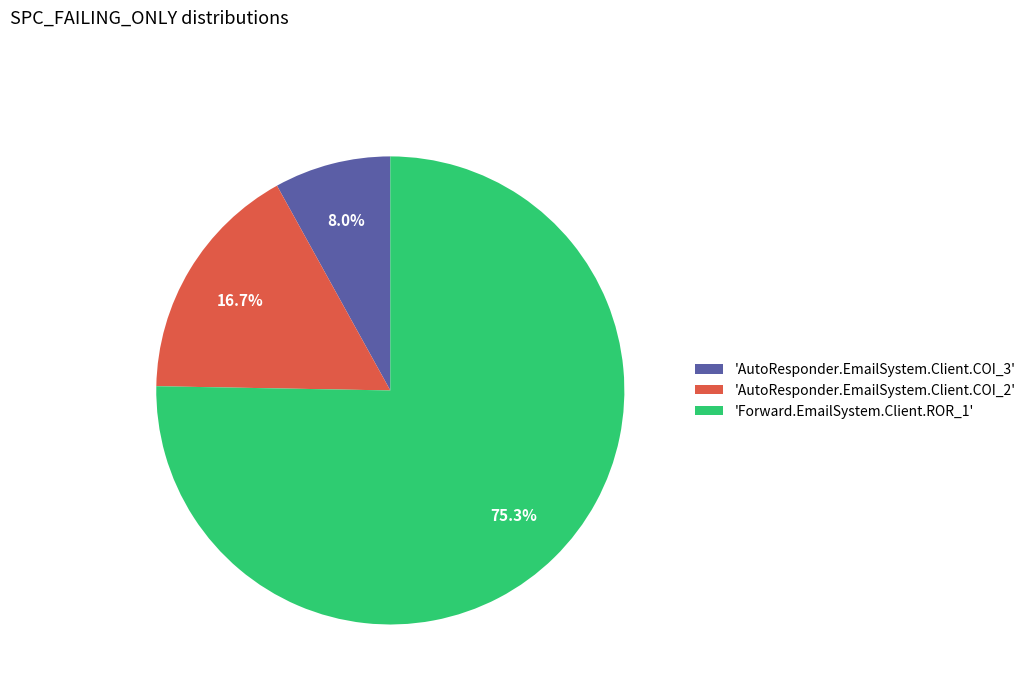

Which has a higher value, 'AutoResponder.EmailSystem.Client.COI_3' or 'AutoResponder.EmailSystem.Client.COI_2'?

'AutoResponder.EmailSystem.Client.COI_2'